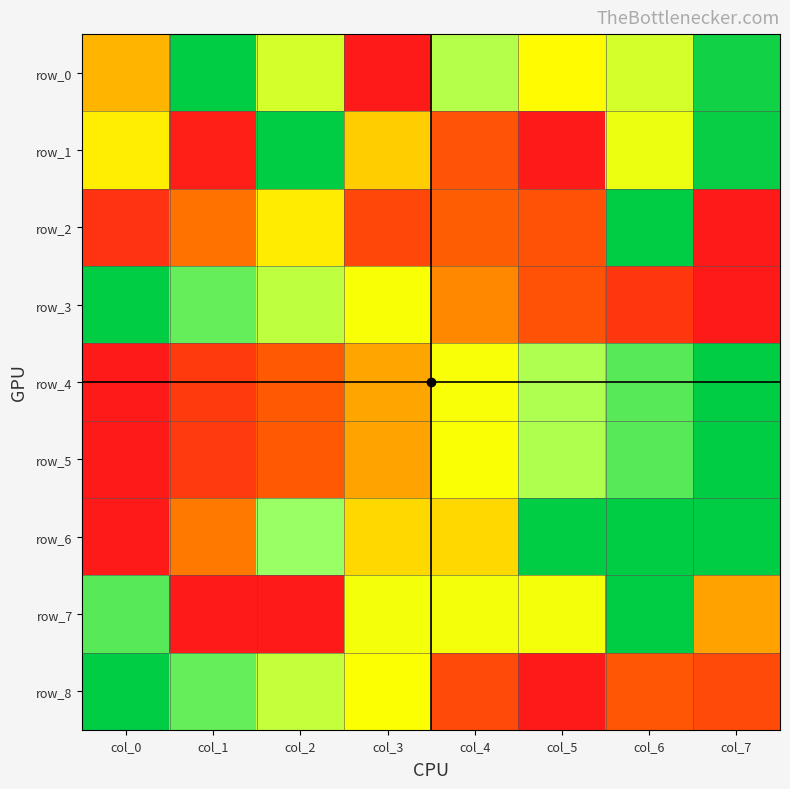

List the labels in order of row_7 value, smallest first.

col_1, col_2, col_7, col_3, col_4, col_5, col_0, col_6